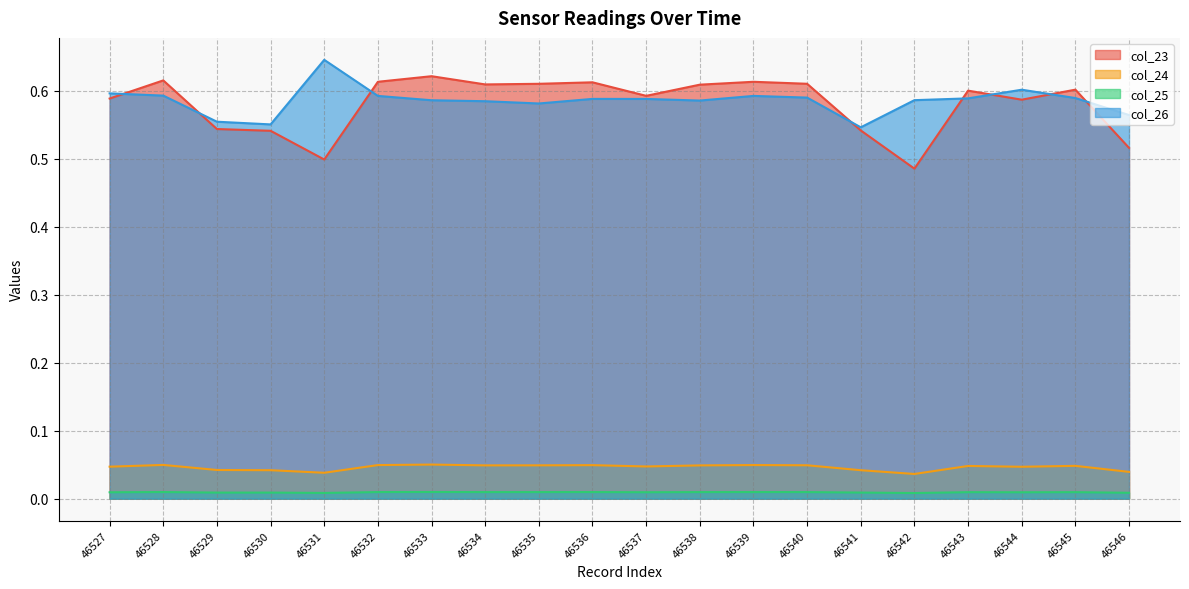

What is the total value across all series at 46542?

1.1